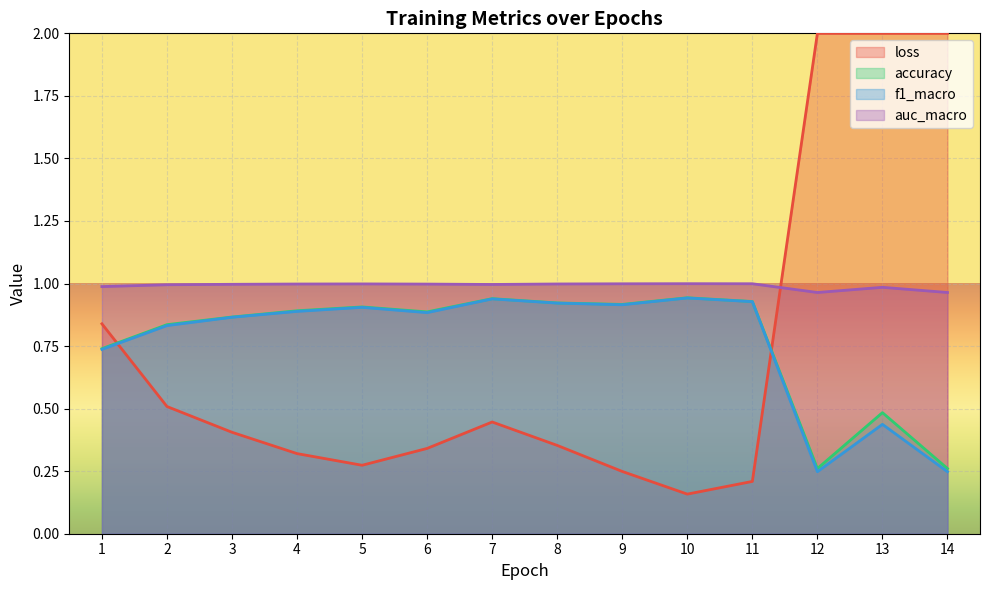

How many interior local peaks does the f1_macro series have?

4